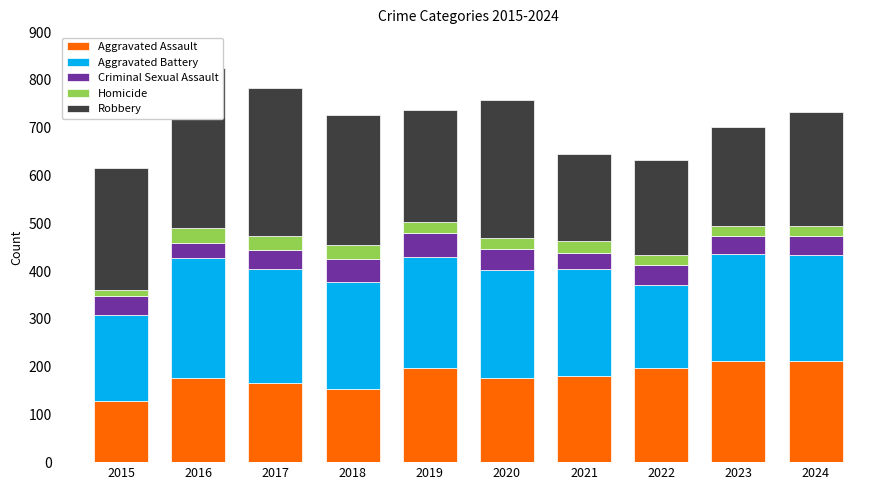

Rank the series at 2018 from highest to lowest value.

Robbery, Aggravated Battery, Aggravated Assault, Criminal Sexual Assault, Homicide